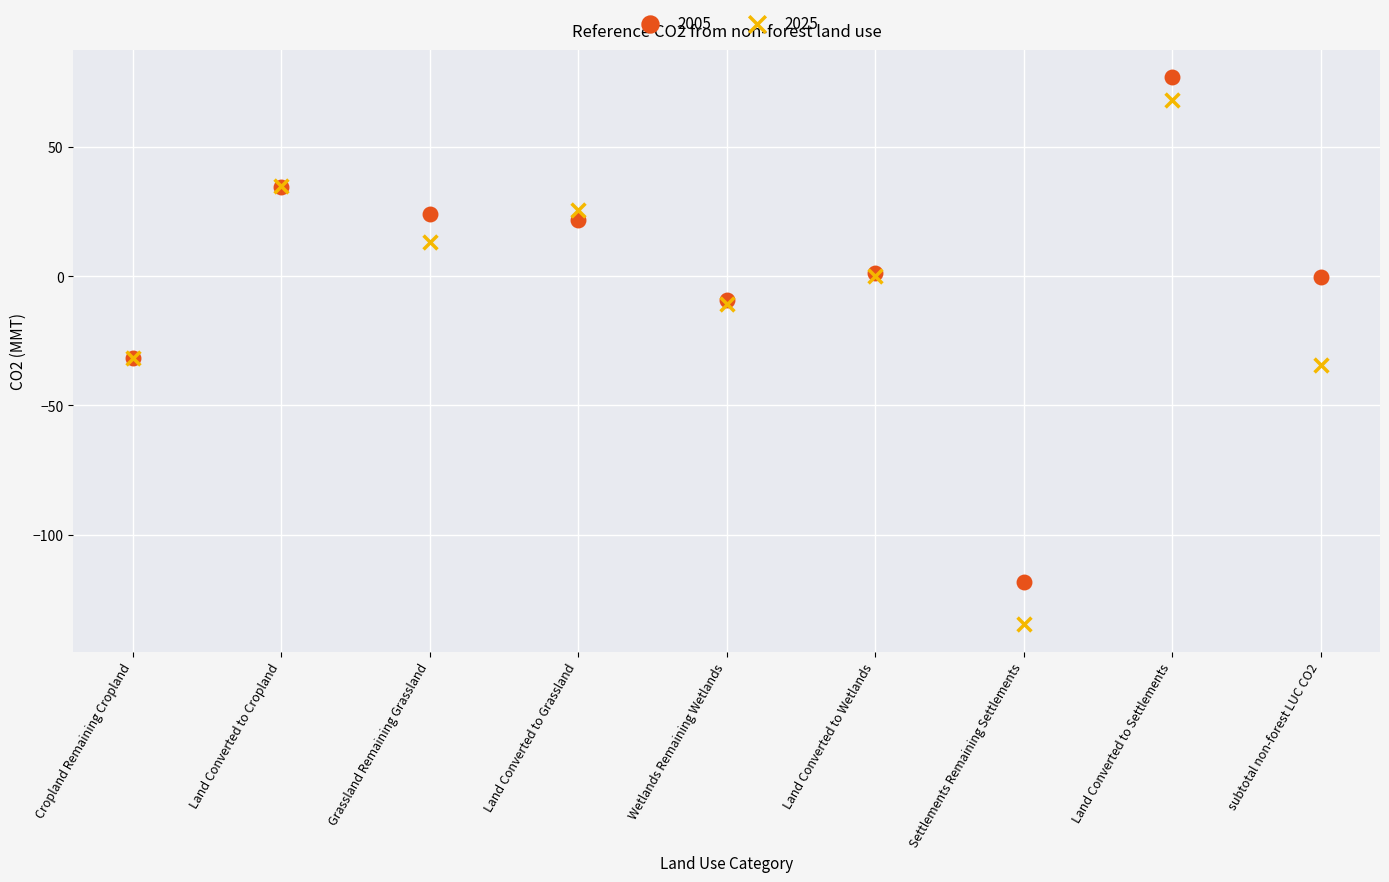

Which series has the largest Y range (max minus min)?

2025